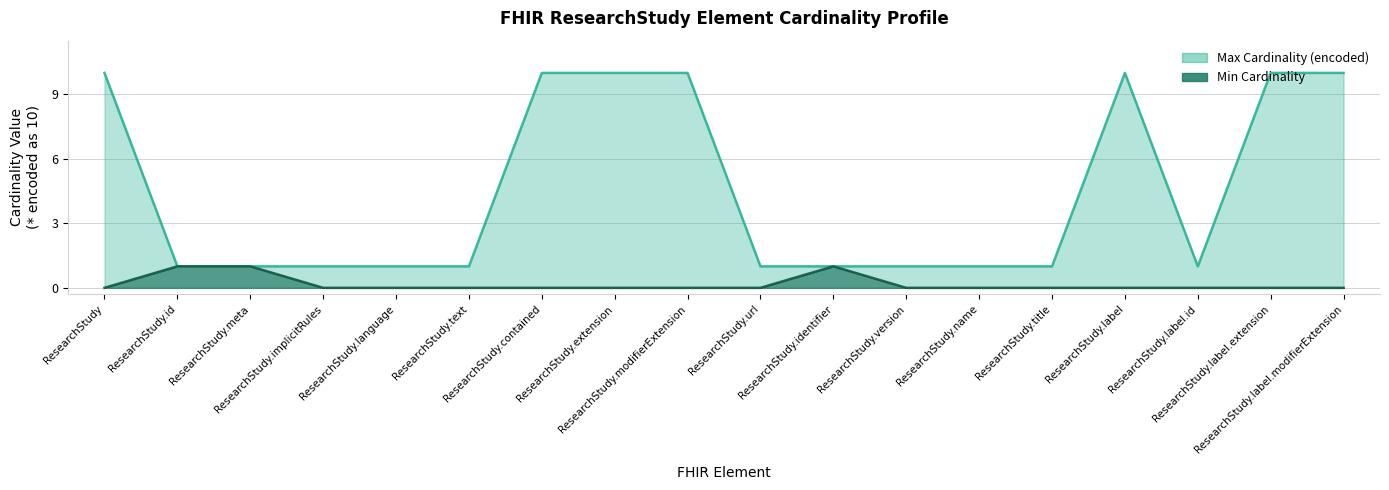

Reading right to left, list all the values displayed in this chart.

Min Cardinality: ResearchStudy.label.modifierExtension=0	ResearchStudy.label.extension=0	ResearchStudy.label.id=0	ResearchStudy.label=0	ResearchStudy.title=0	ResearchStudy.name=0	ResearchStudy.version=0	ResearchStudy.identifier=1	ResearchStudy.url=0	ResearchStudy.modifierExtension=0	ResearchStudy.extension=0	ResearchStudy.contained=0	ResearchStudy.text=0	ResearchStudy.language=0	ResearchStudy.implicitRules=0	ResearchStudy.meta=1	ResearchStudy.id=1	ResearchStudy=0
Max Cardinality (encoded): ResearchStudy.label.modifierExtension=10	ResearchStudy.label.extension=10	ResearchStudy.label.id=1	ResearchStudy.label=10	ResearchStudy.title=1	ResearchStudy.name=1	ResearchStudy.version=1	ResearchStudy.identifier=1	ResearchStudy.url=1	ResearchStudy.modifierExtension=10	ResearchStudy.extension=10	ResearchStudy.contained=10	ResearchStudy.text=1	ResearchStudy.language=1	ResearchStudy.implicitRules=1	ResearchStudy.meta=1	ResearchStudy.id=1	ResearchStudy=10